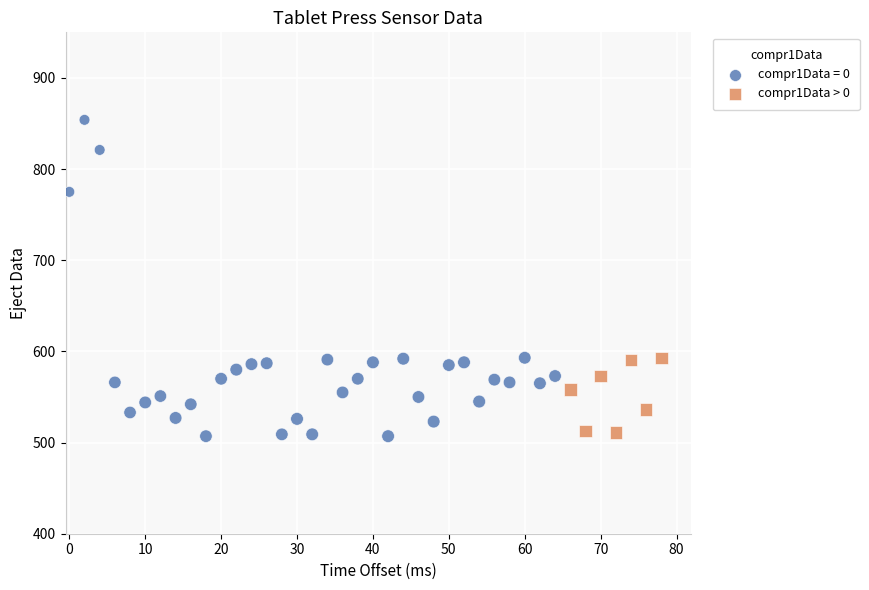

Which series has the largest Y range (max minus min)?

compr1Data = 0